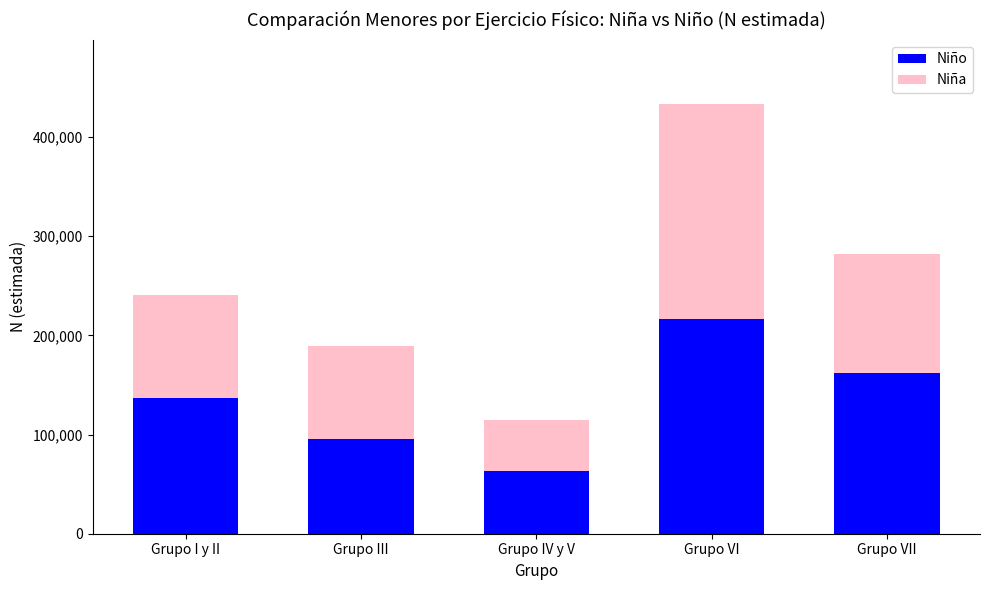

Rank the categories by Niño value from lowest to highest.

Grupo IV y V, Grupo III, Grupo I y II, Grupo VII, Grupo VI